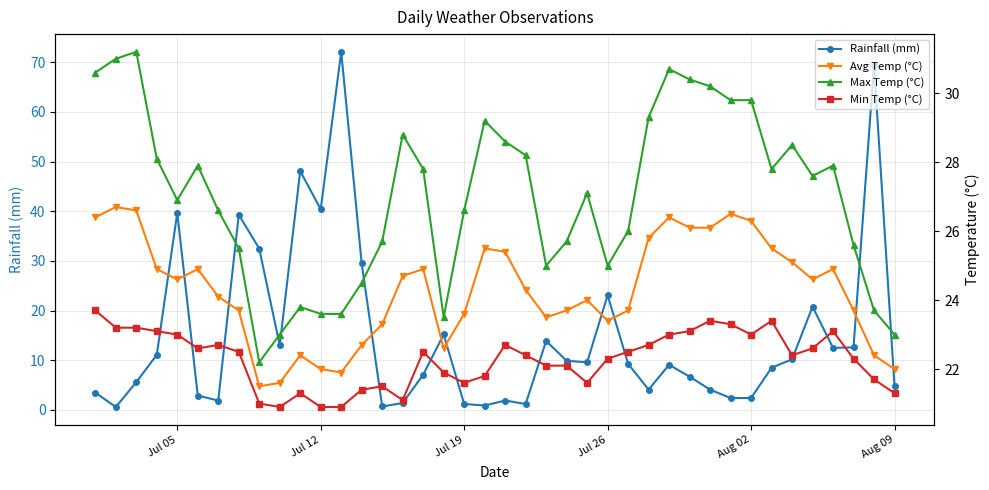

What are all the series names shown in the legend?

Rainfall (mm), Avg Temp (°C), Max Temp (°C), Min Temp (°C)